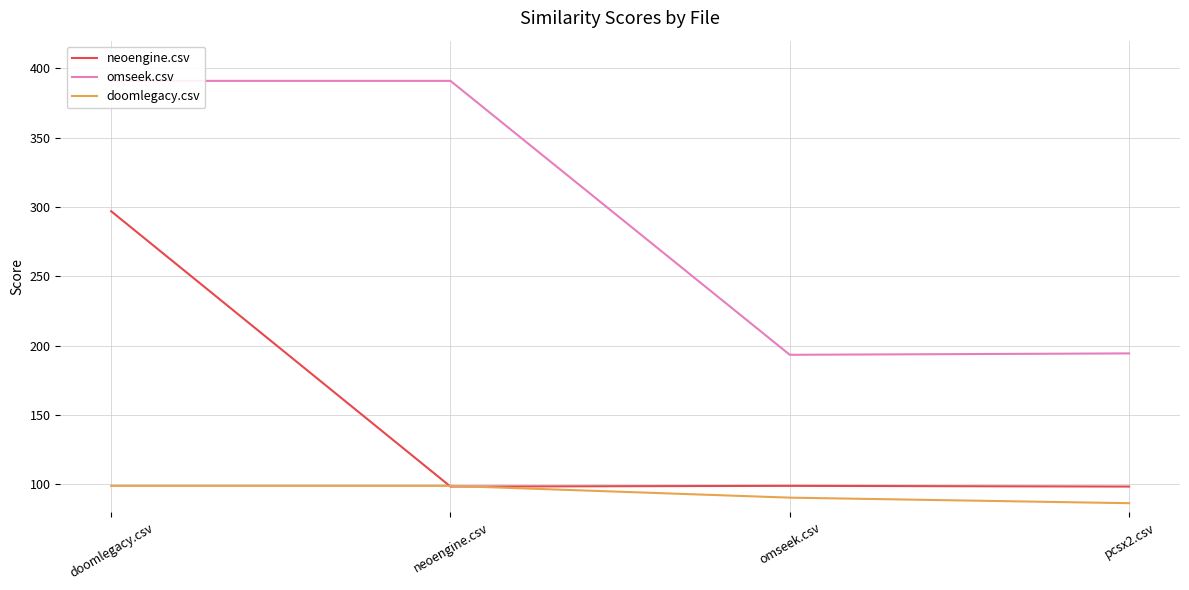

At which label does neoengine.csv reach its peak?

doomlegacy.csv